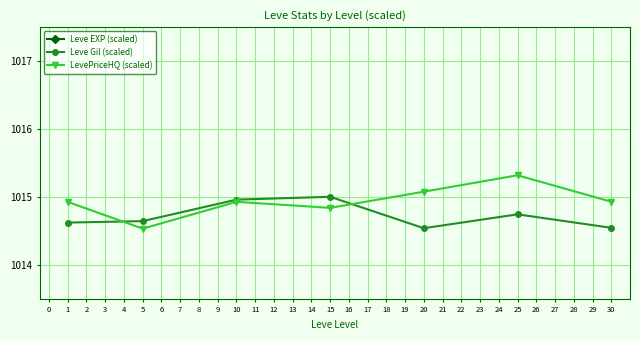

Does the chart display data point markers on the line(s)?

Yes